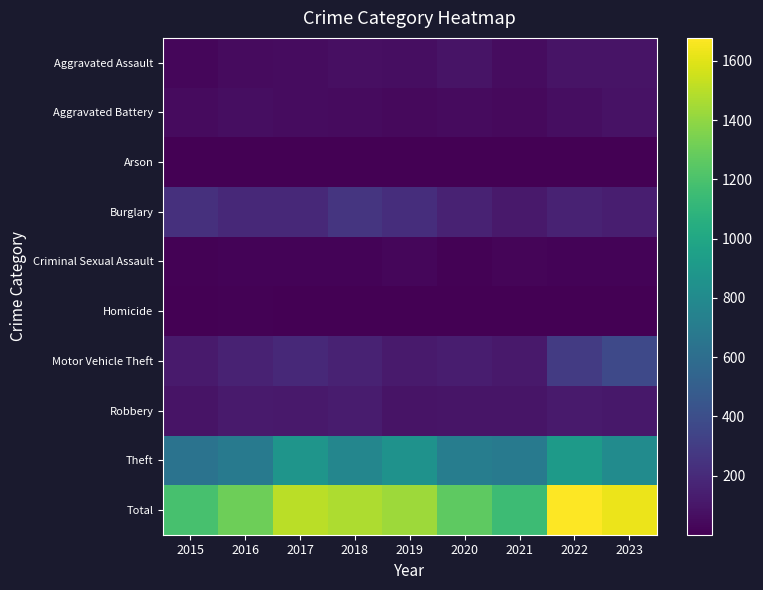

Rank the series by their maximum value, from highest to lowest.

Total, Theft, Motor Vehicle Theft, Burglary, Robbery, Aggravated Assault, Aggravated Battery, Criminal Sexual Assault, Homicide, Arson